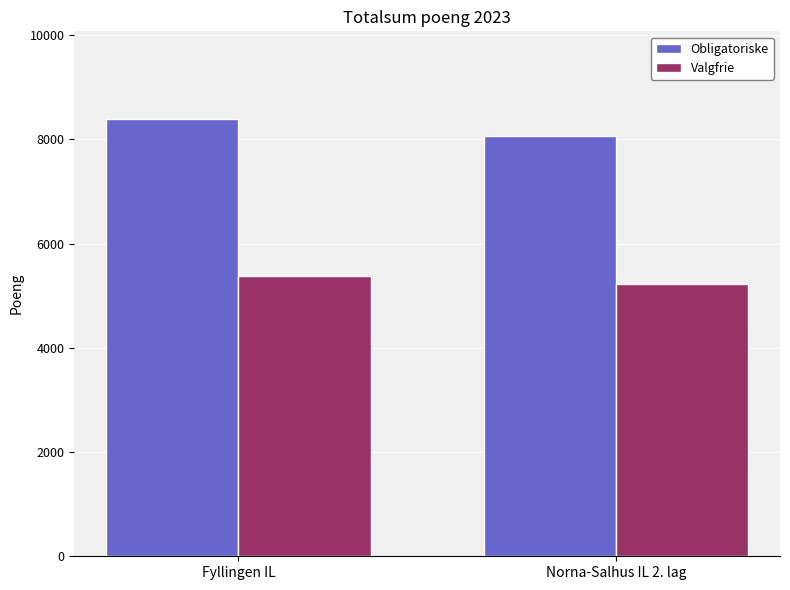

How many Valgfrie values are between 5225 and 5374?

2